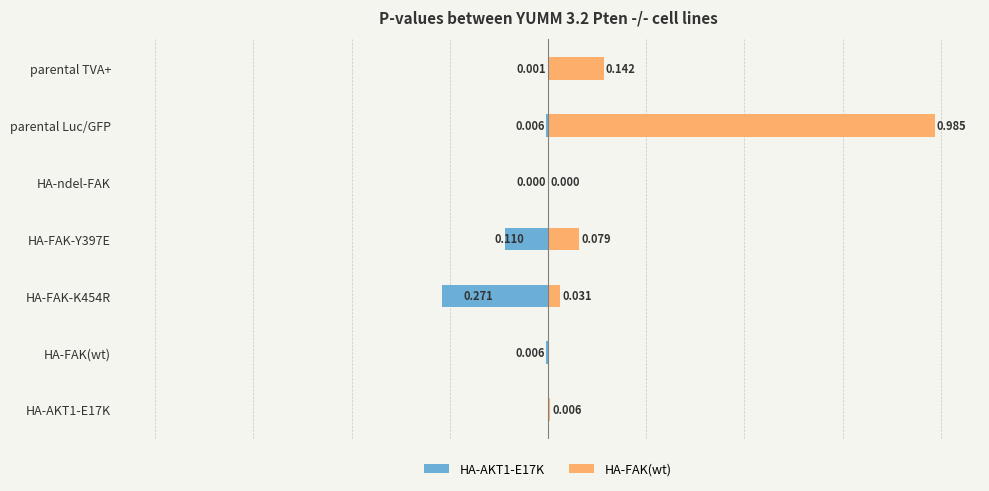

How many bars are there in total?

14